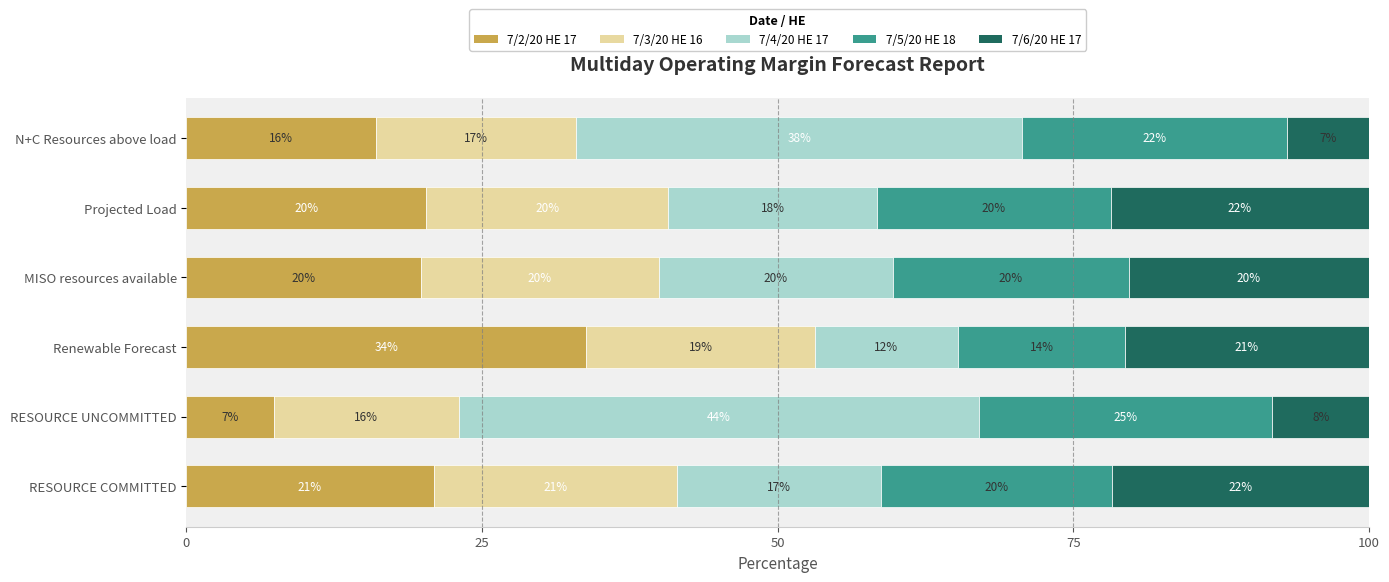

What is the total value across all series at Renewable Forecast?

100.0